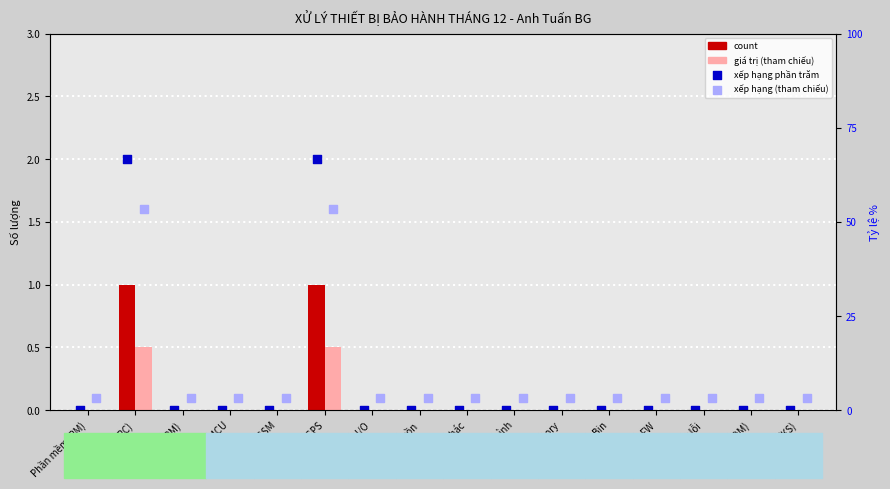

Which series has the largest Y range (max minus min)?

xếp hạng phần trăm